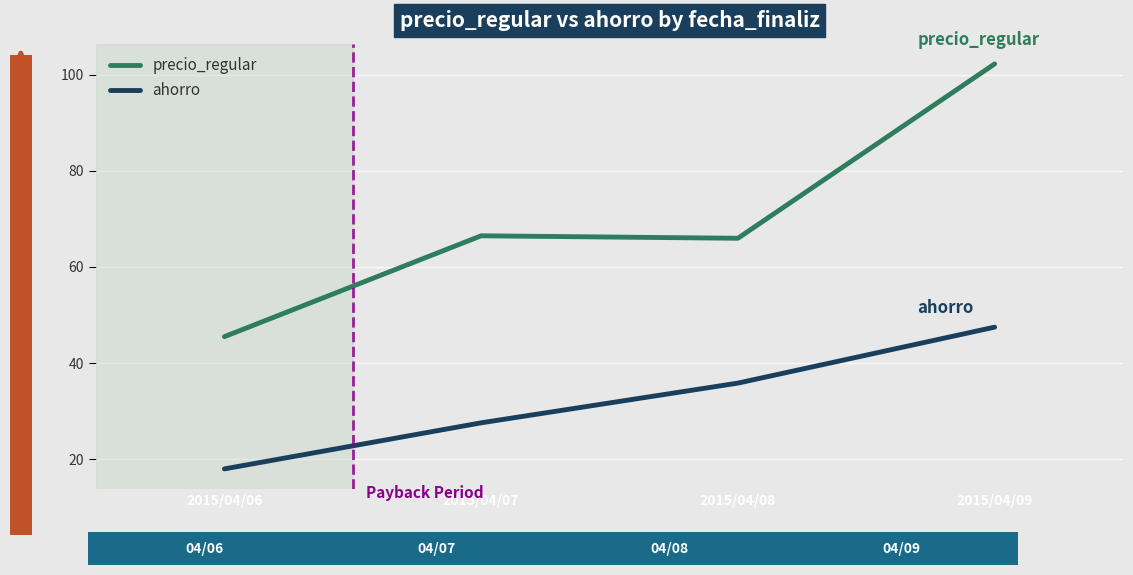

In precio_regular, how many points are lower than both neighbors (excluding endpoints)?

1